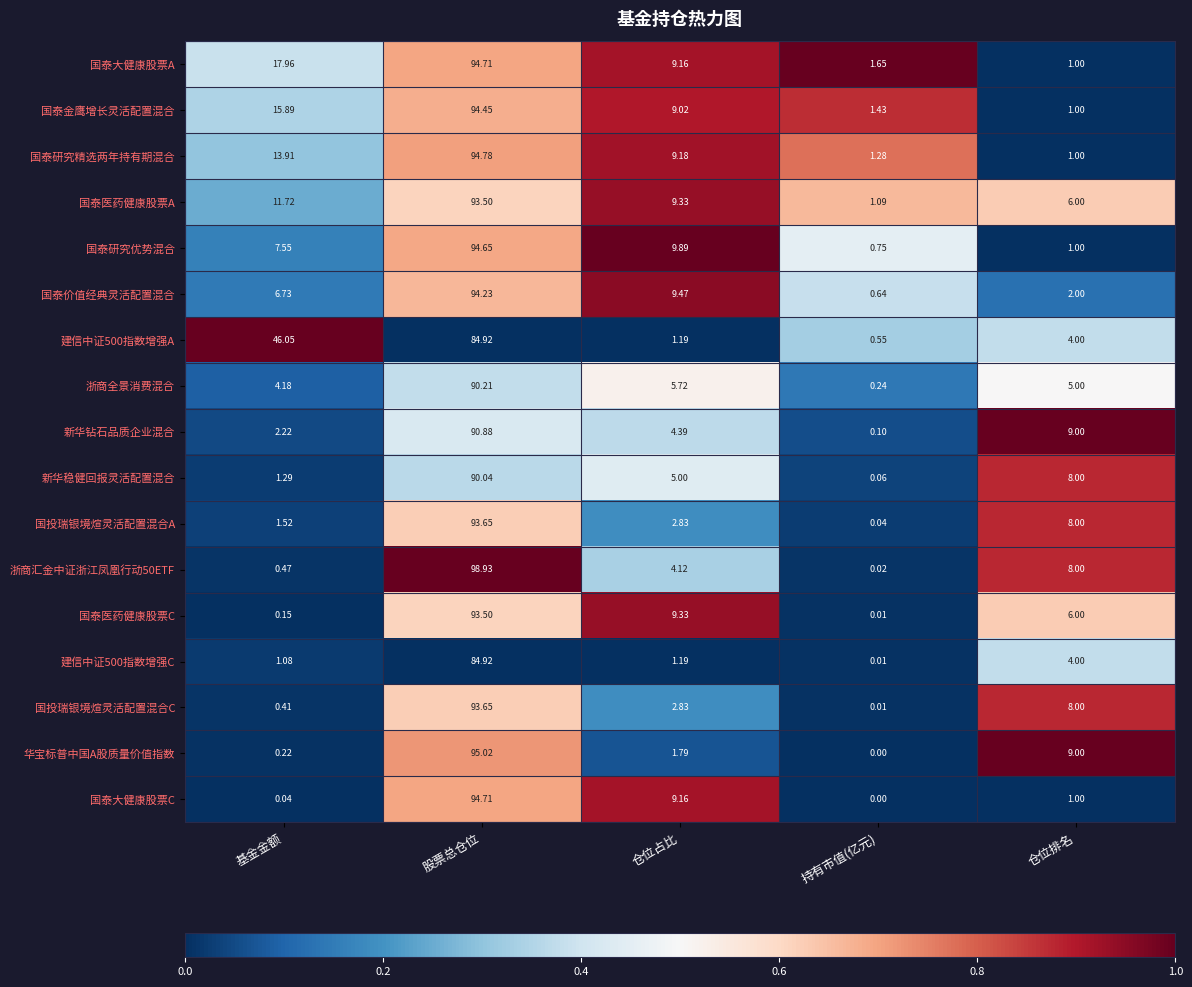

Is the value of 国泰大健康股票A at 基金金额 greater than the value of 国泰金鹰增长灵活配置混合 at 基金金额?

Yes